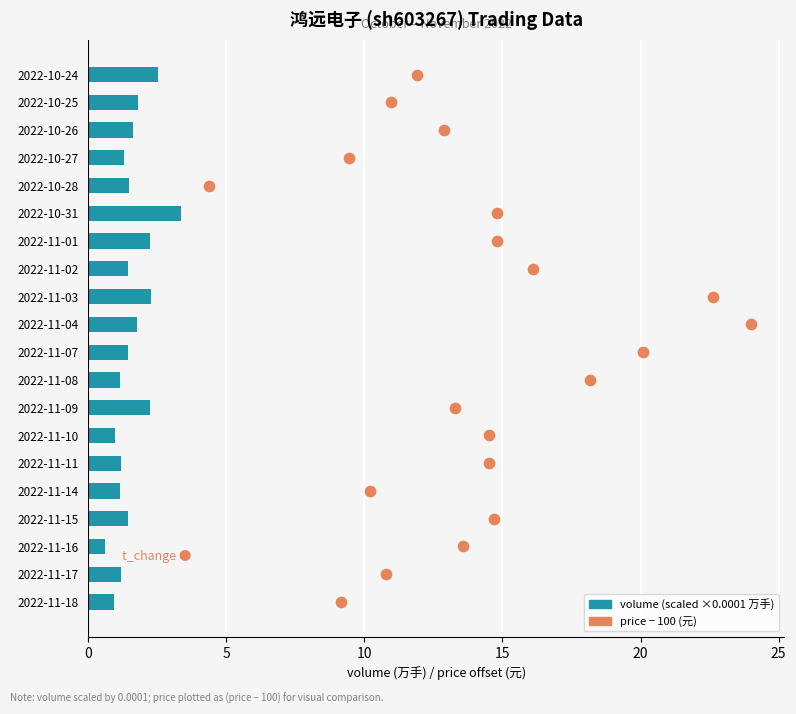

Which series contains the highest Y value?

price − 100 (元)